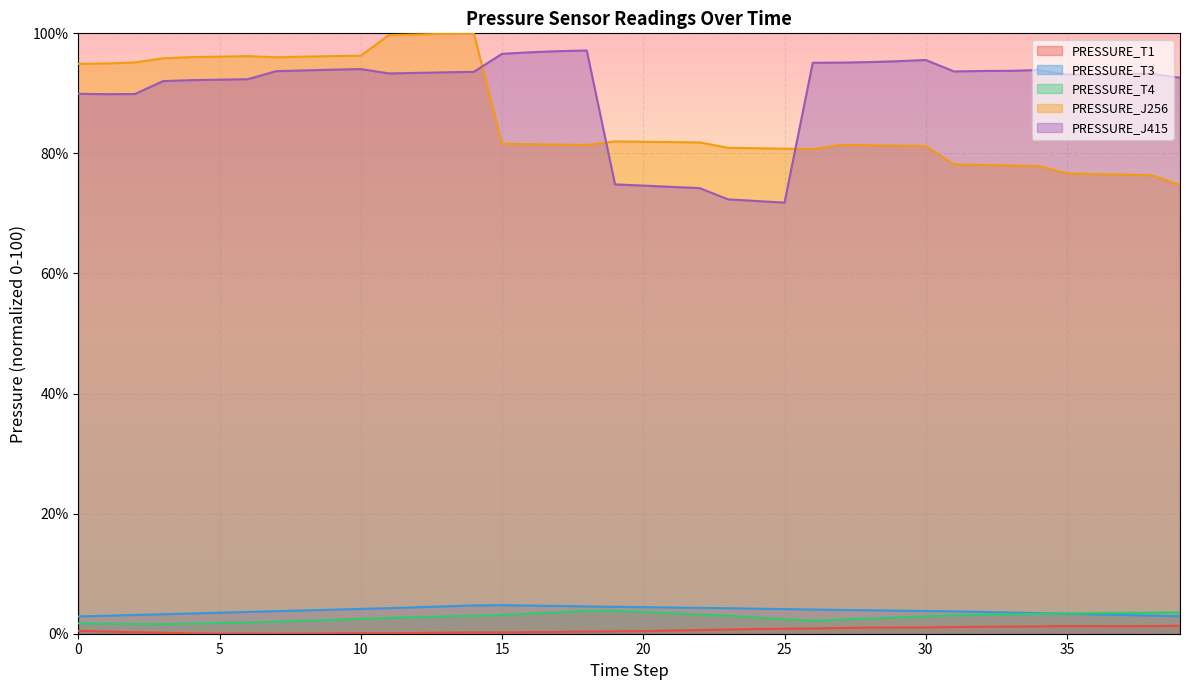

True or false: PRESSURE_T3 and PRESSURE_J415 intersect in this chart.

False